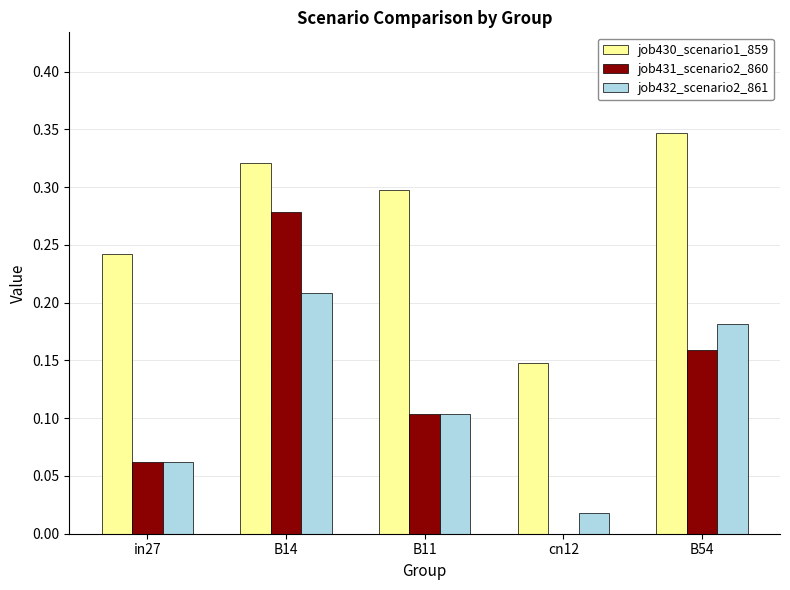

The job432_scenario2_861 series shows 0.1 at in27. True or false?

True